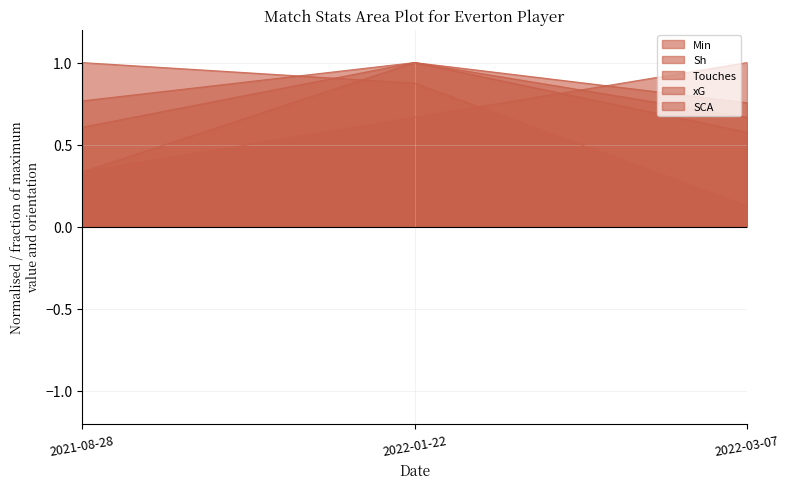

What is the value of the Touches point at the 3rd from the left?

0.6